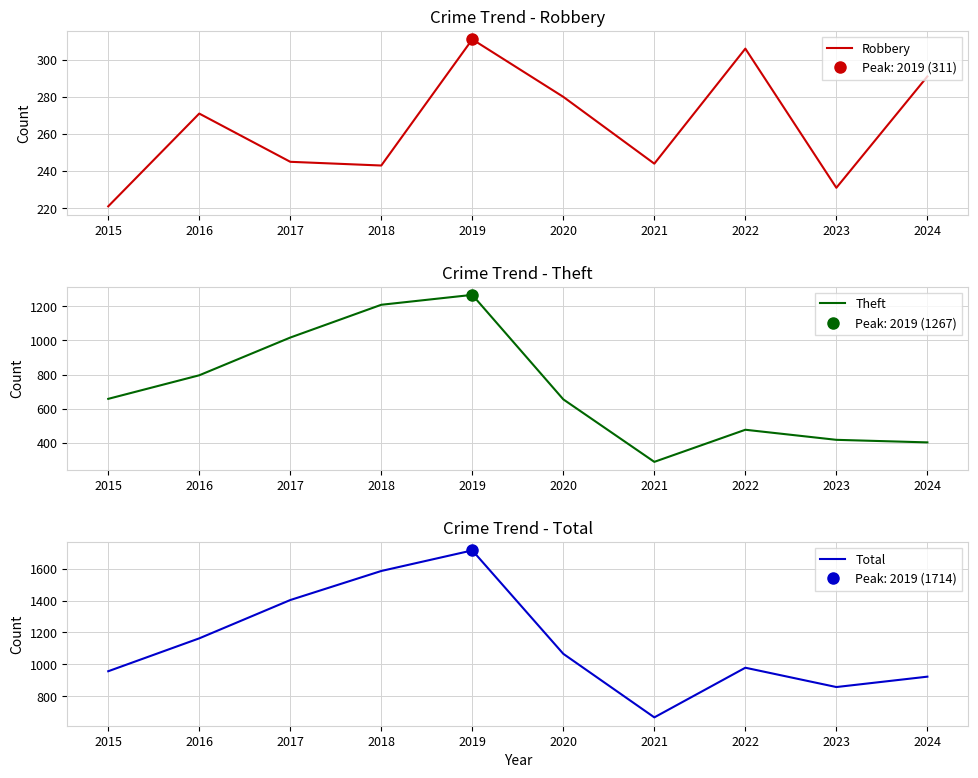

True or false: Theft and Total cross at least once.

False